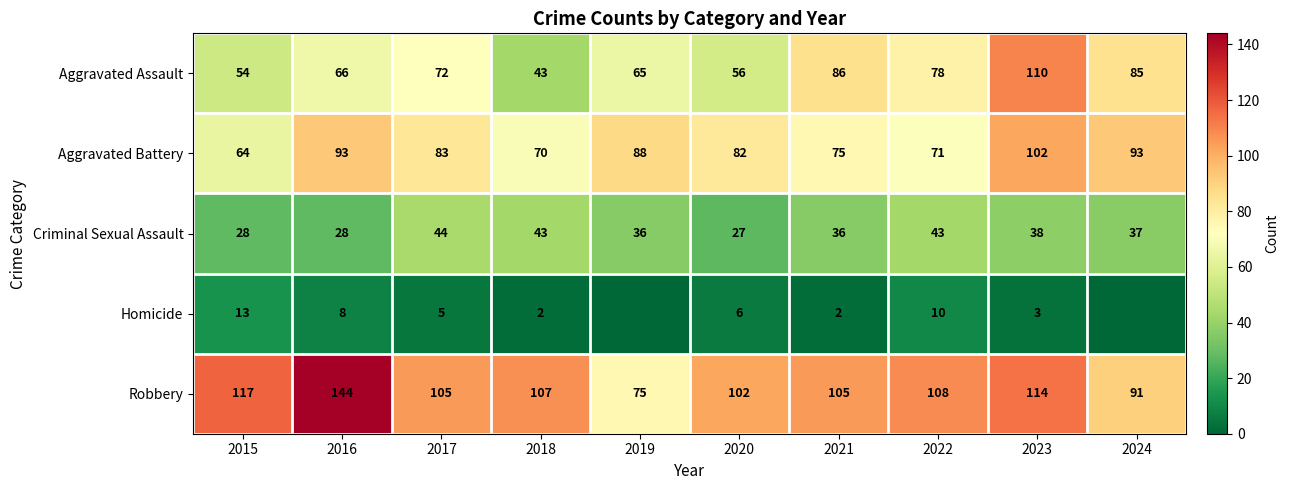

The Aggravated Assault series shows 19 at 2017. True or false?

False